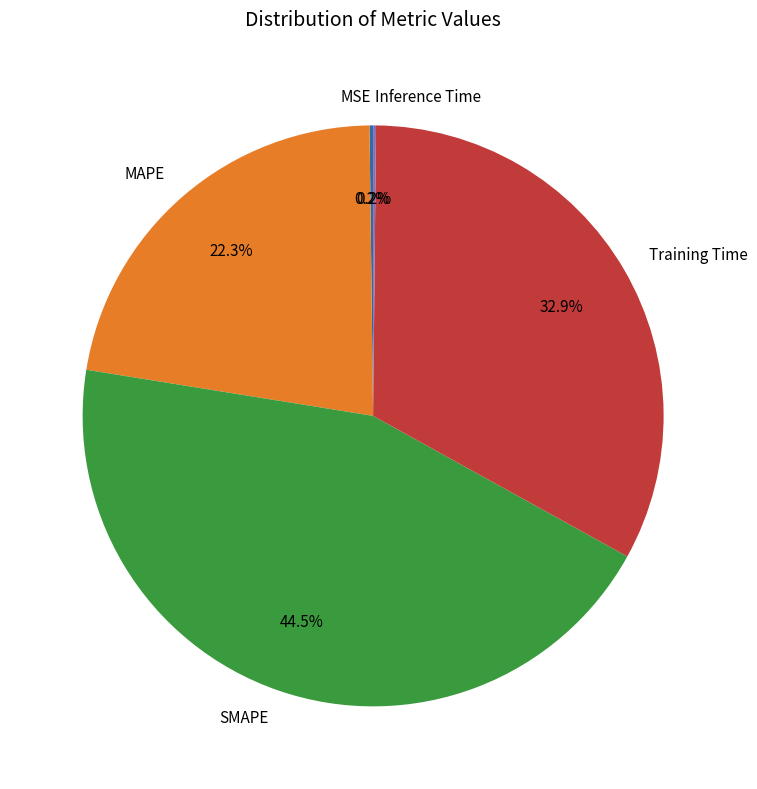

How much of the chart is everything except MAPE?

77.7%